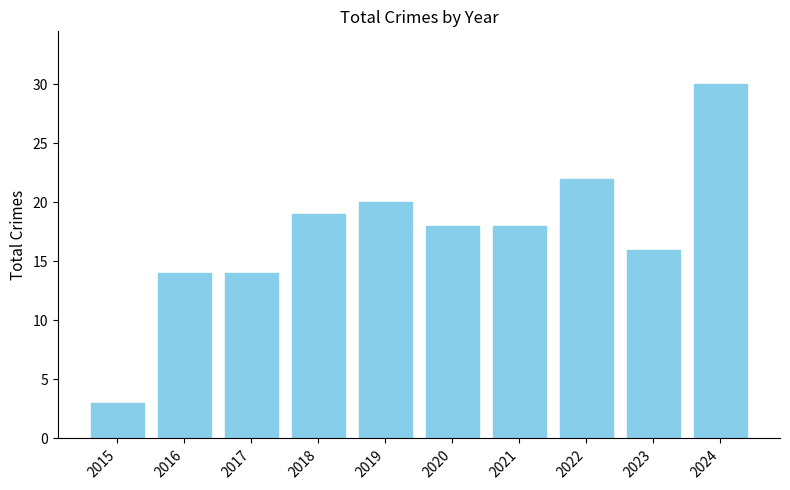

What is the sum of all values?

174